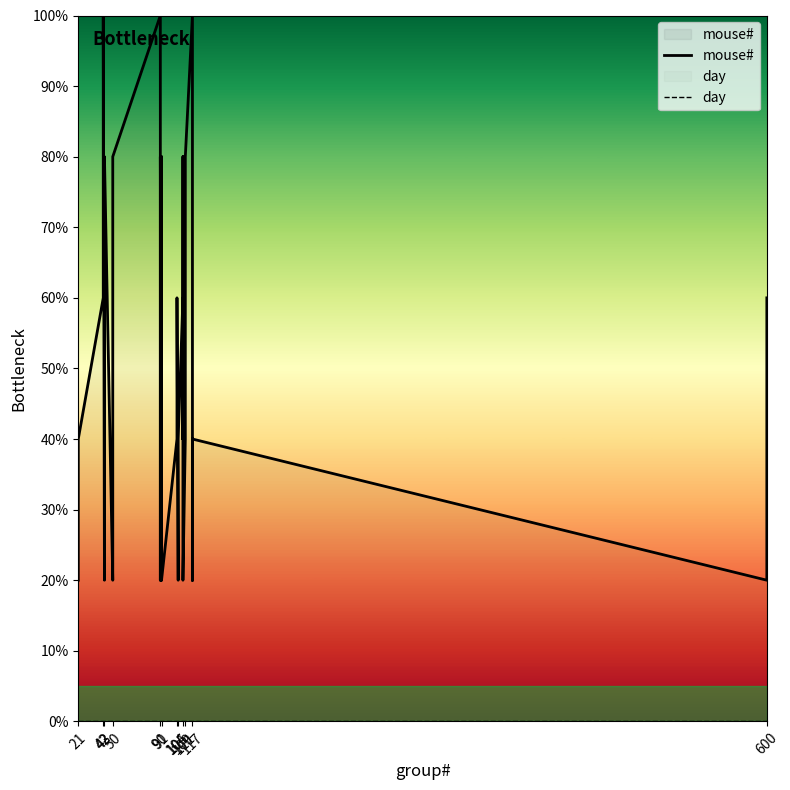

How many values in the mouse# series exceed 60?

10